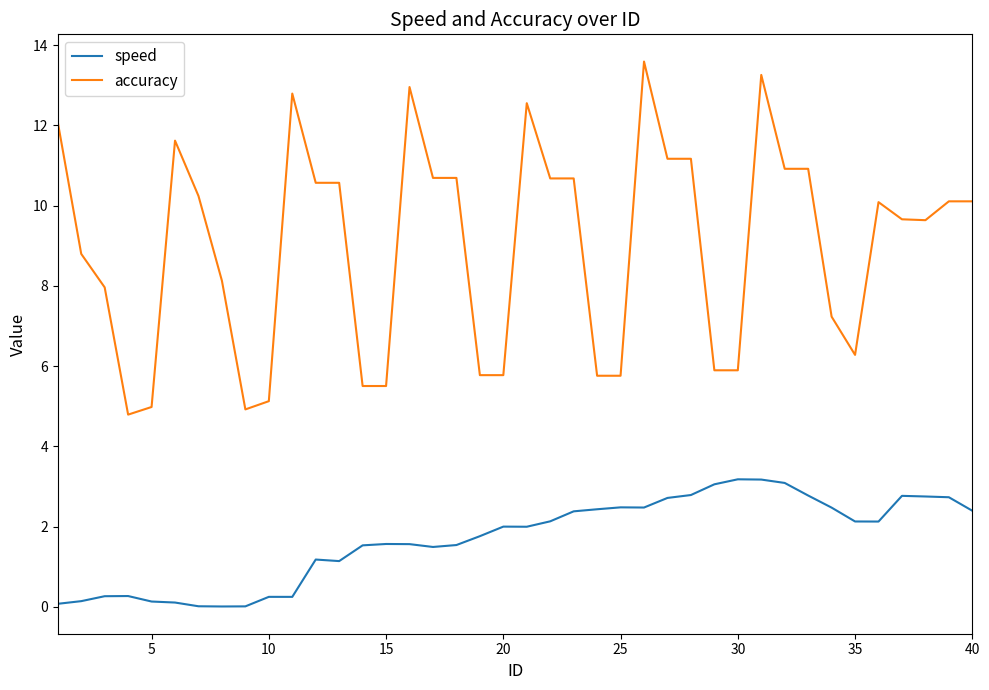

List the series in order of their overall mean, lowest first.

speed, accuracy